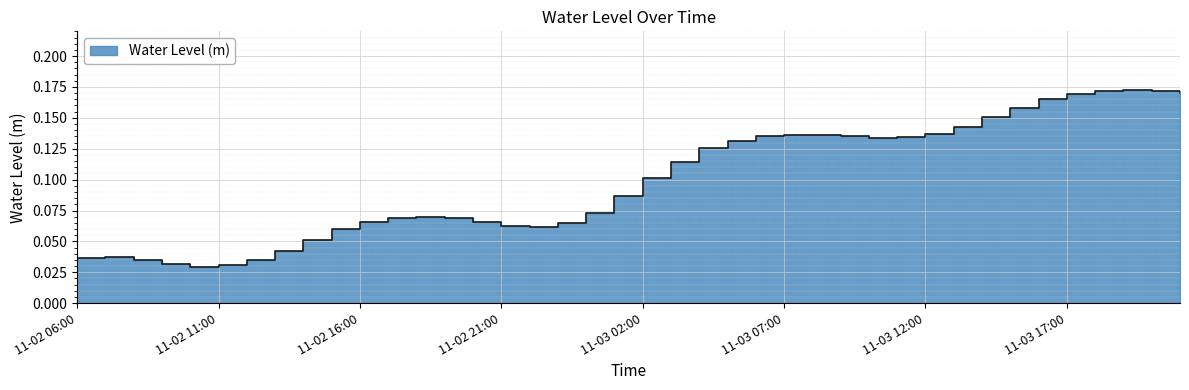

True or false: the data shows 0.1 at 11-02 16:00.

True